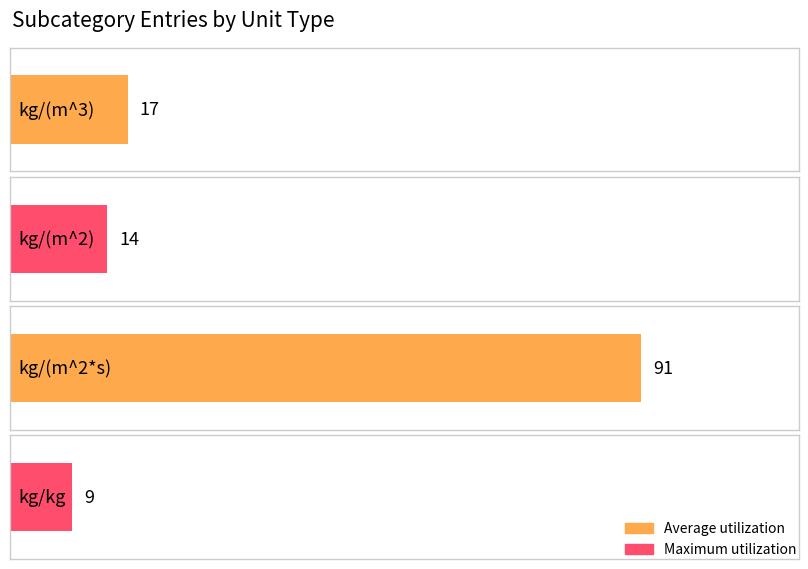

Reading right to left, transcribe all the data shown in this chart.

9	91	14	17